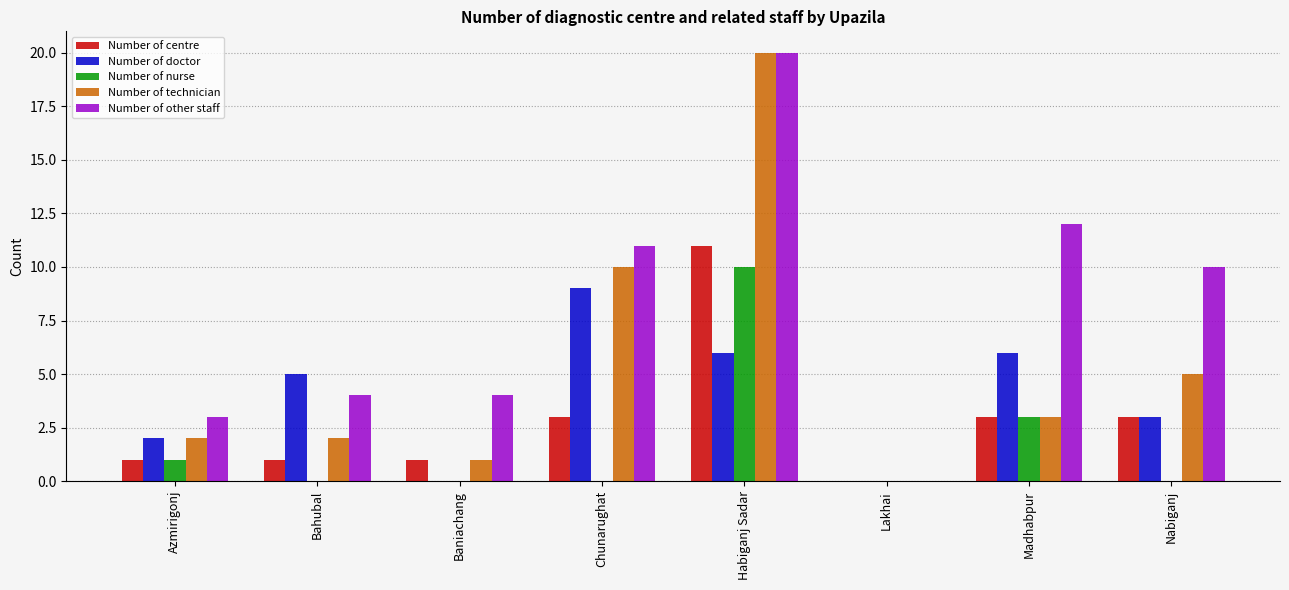

Reading right to left, extract all data points from this chart.

Number of centre: 3	3	0	11	3	1	1	1
Number of doctor: 3	6	0	6	9	0	5	2
Number of nurse: 0	3	0	10	0	0	0	1
Number of technician: 5	3	0	20	10	1	2	2
Number of other staff: 10	12	0	20	11	4	4	3